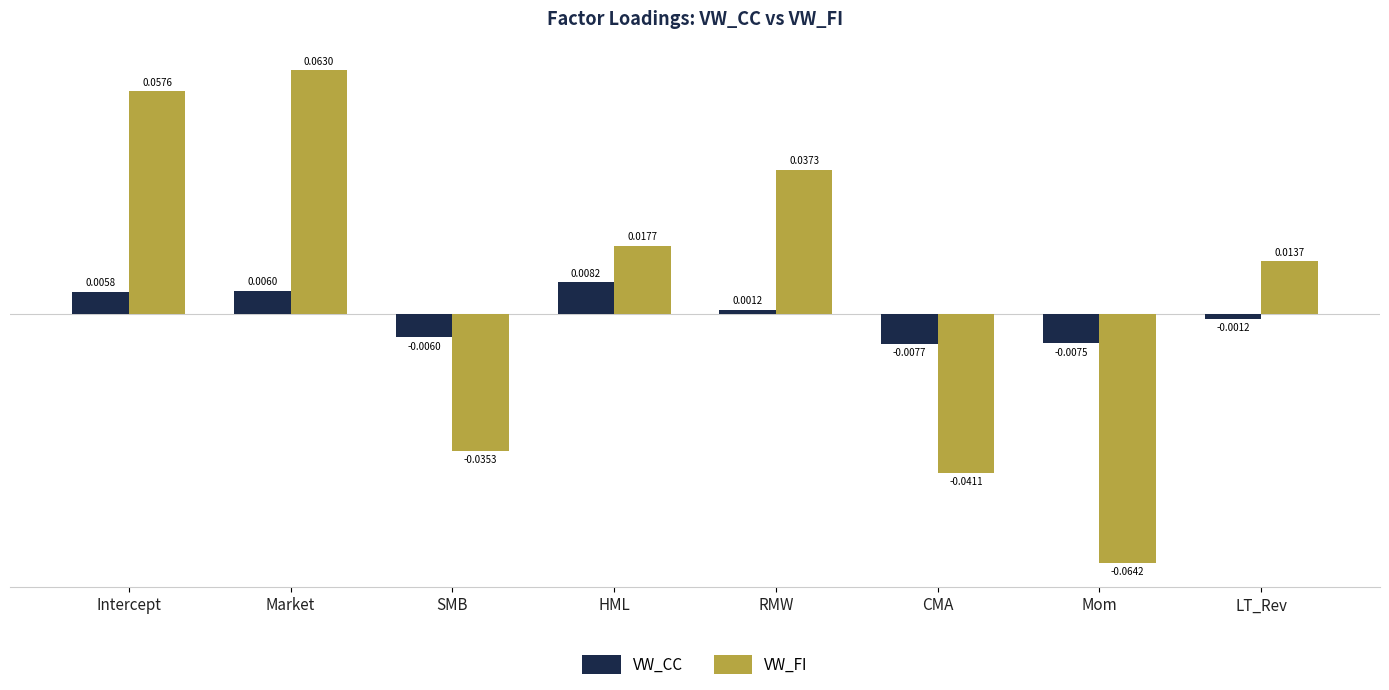

Where does the VW_FI series first go above 0?

Intercept